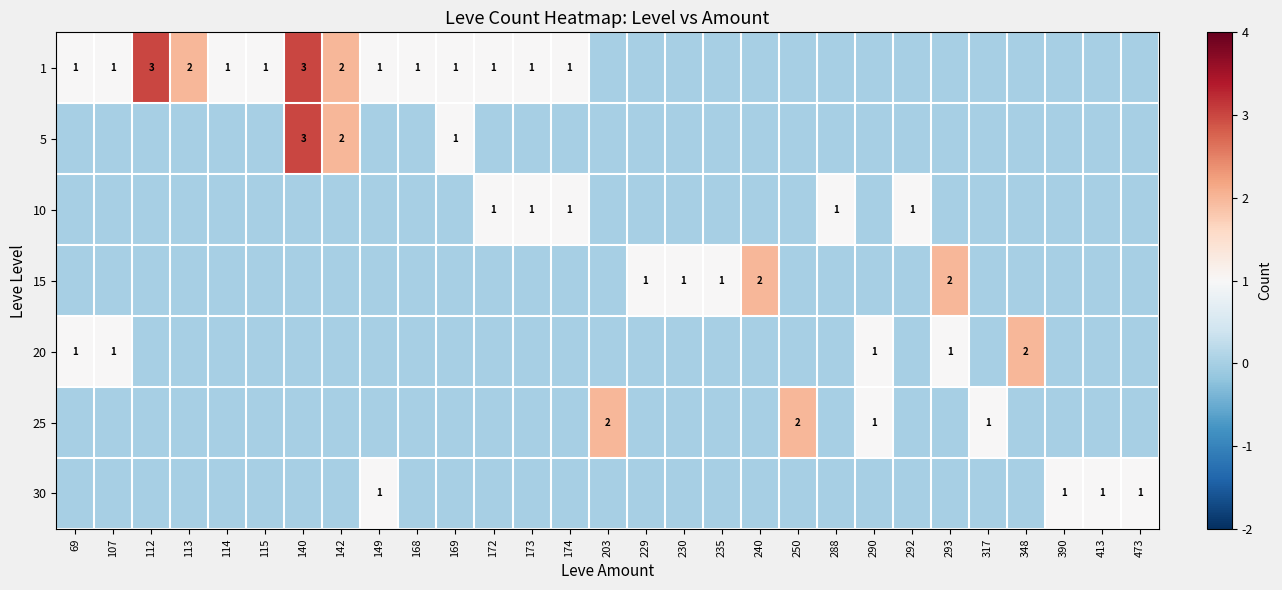

The value of 5 at 142 is 3. True or false?

False